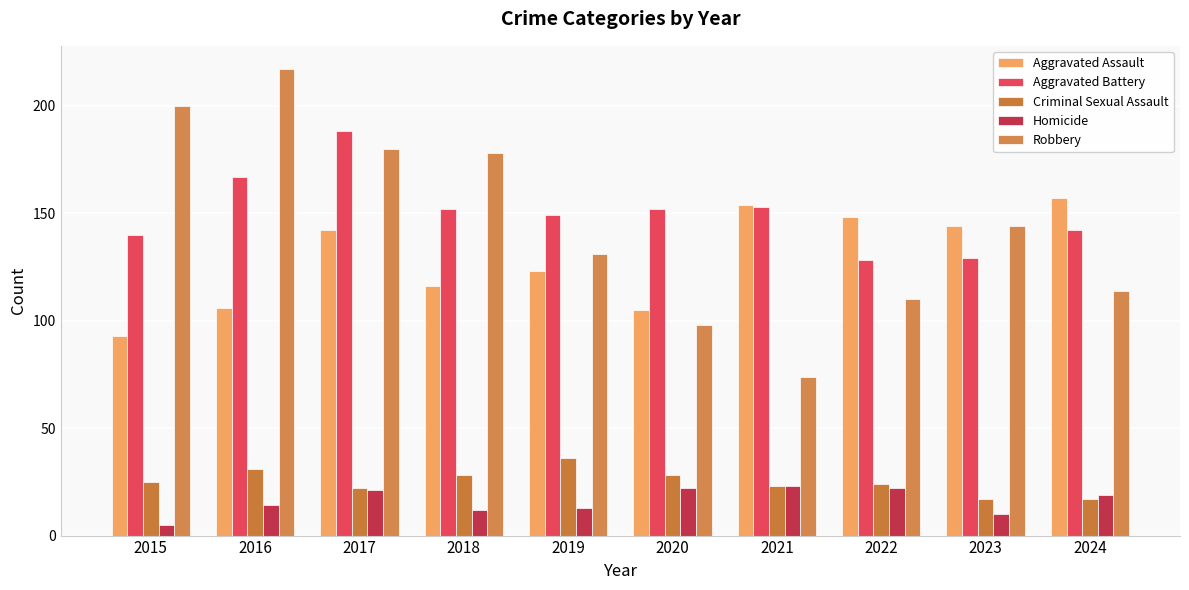

Count the number of data series in this chart.

5